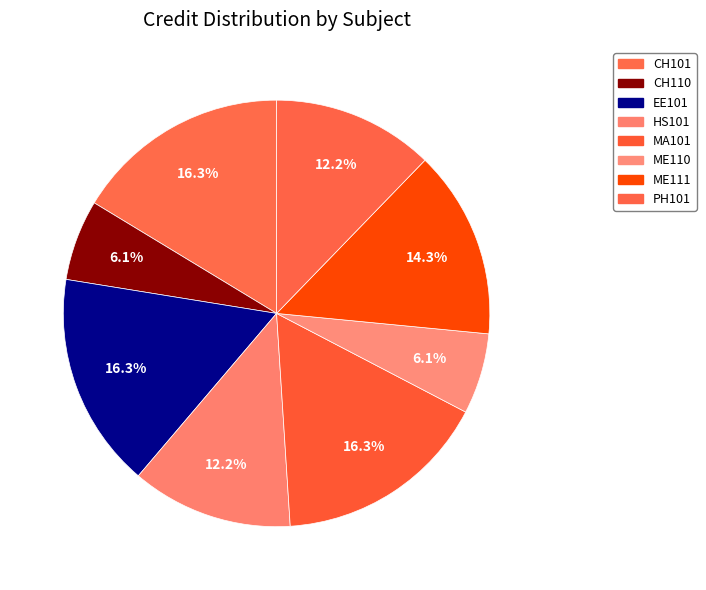

To the nearest percent, what is the difference between the HS101 and EE101 slice percentages?

4%